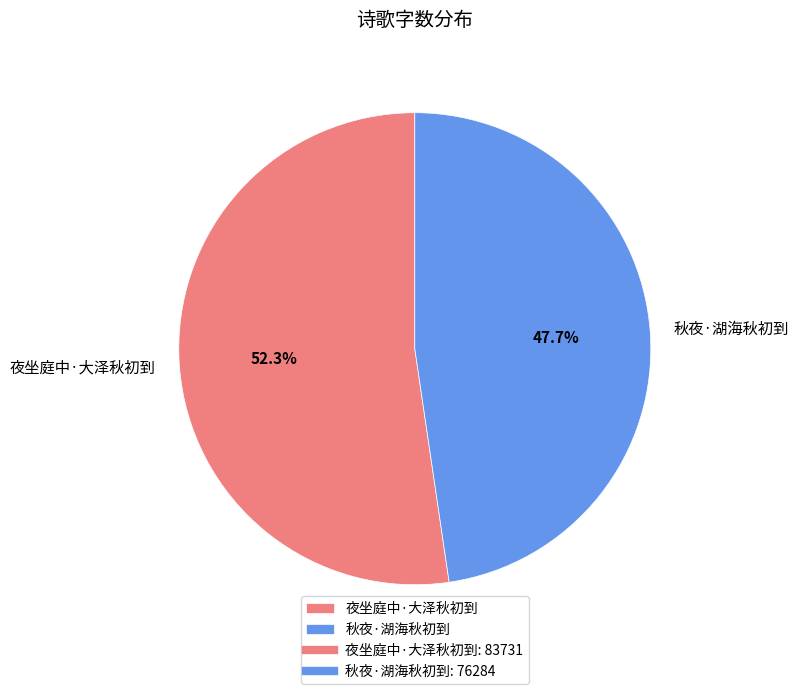

True or false: 夜坐庭中·大泽秋初到 accounts for 52% of the total.

True